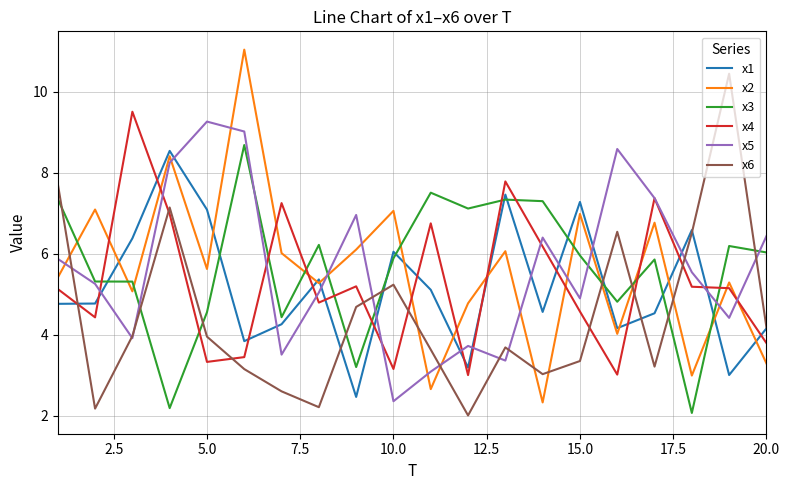

What is the lowest value of the x3 series?

2.1